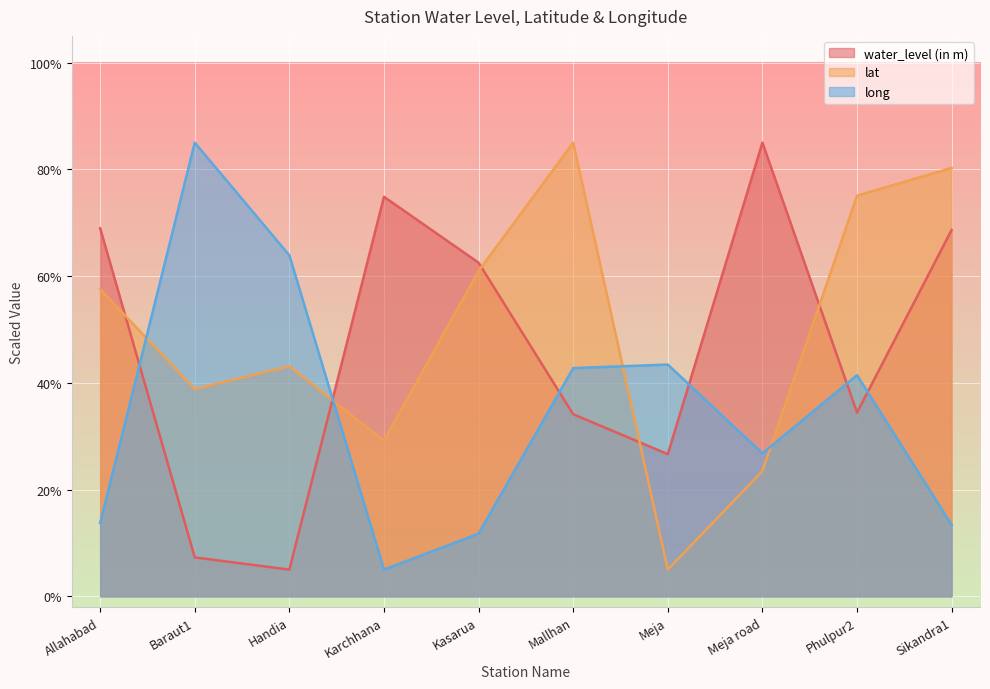

What is the minimum value for water_level (in m)?

5.0